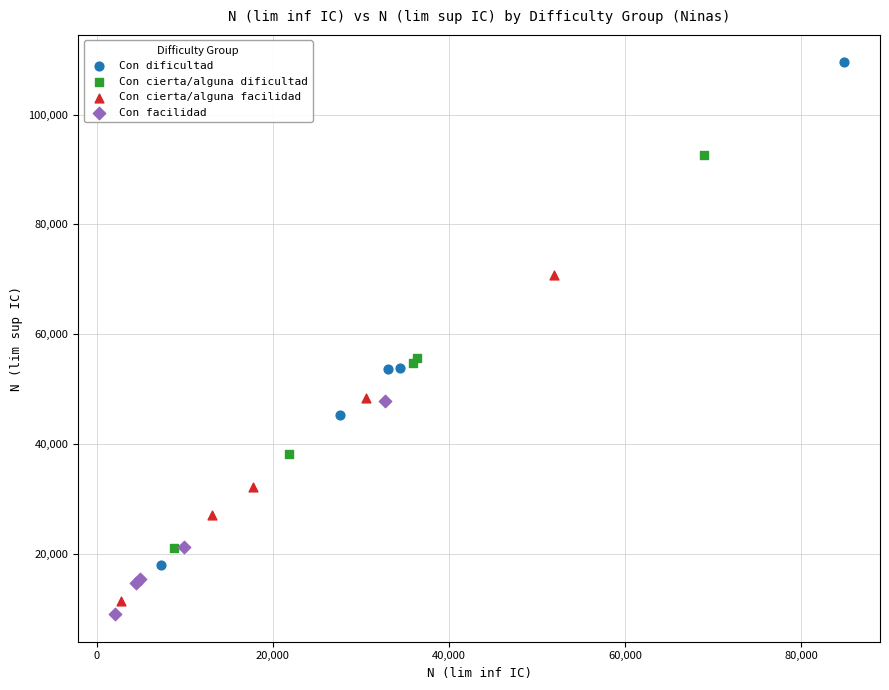

Which series has the widest spread of Y values?

Con dificultad